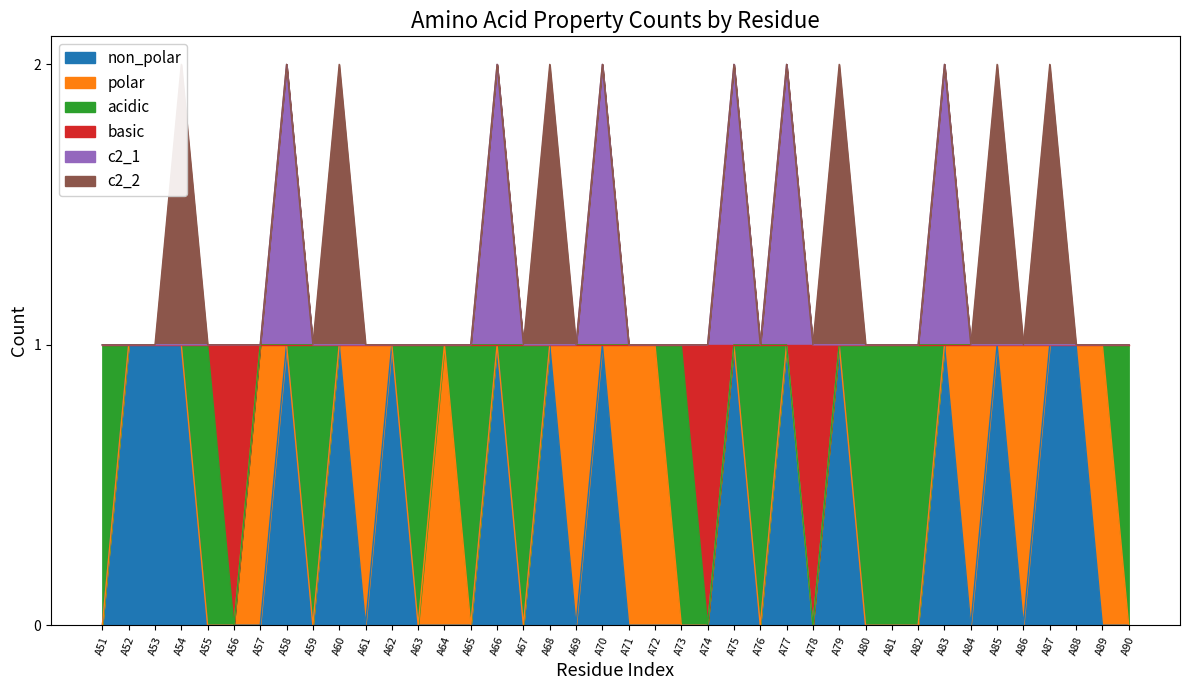

True or false: non_polar and basic intersect in this chart.

False